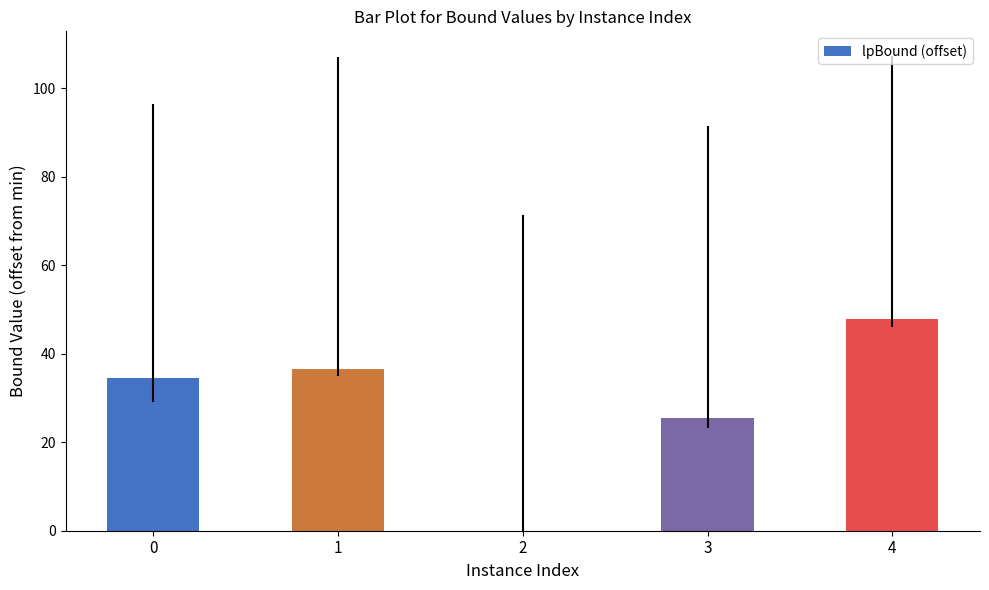

What is the sum of the values at 0 and 3?

60.0